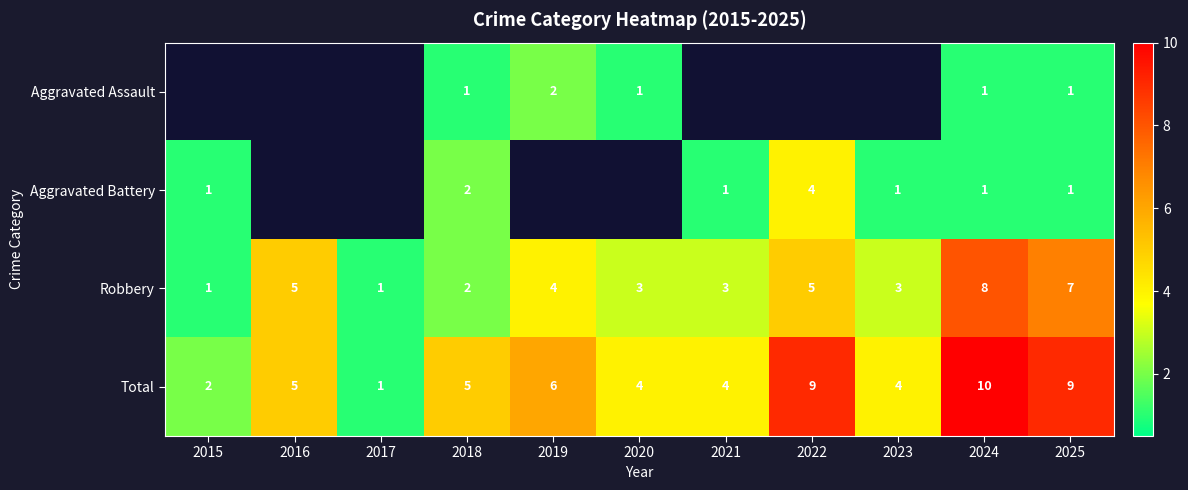

At which category does the chart reach its peak across all series?

2024